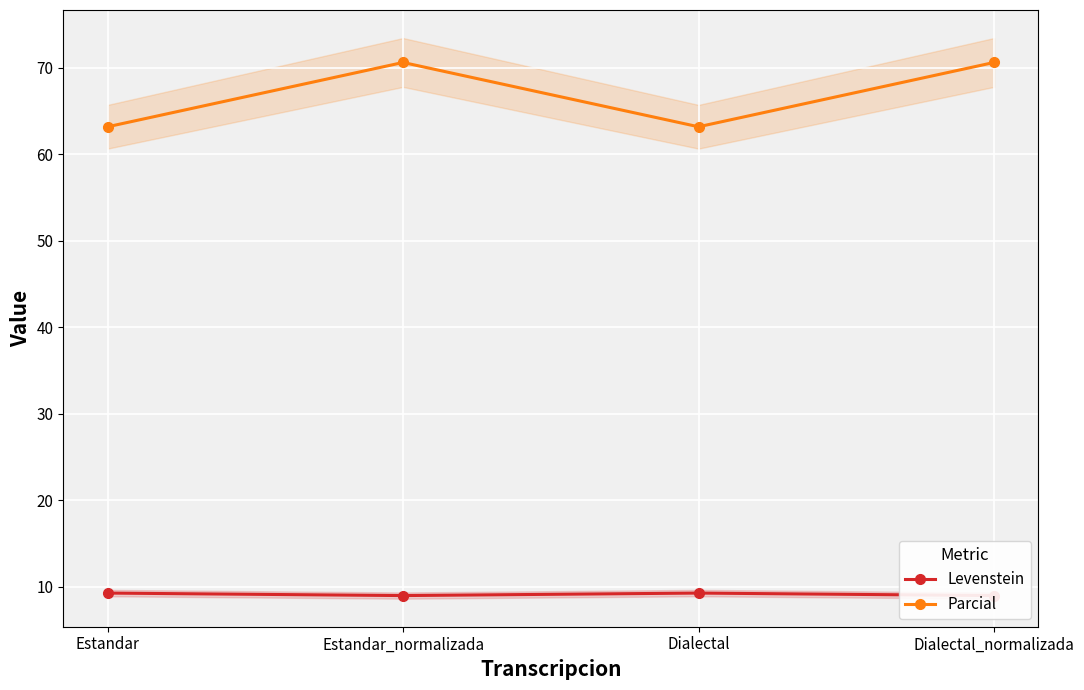

Where is Levenstein nearest to the value 9?

Estandar_normalizada